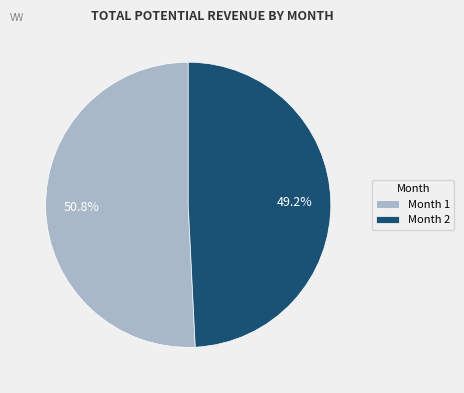

To the nearest percent, what is the average slice percentage?

50%